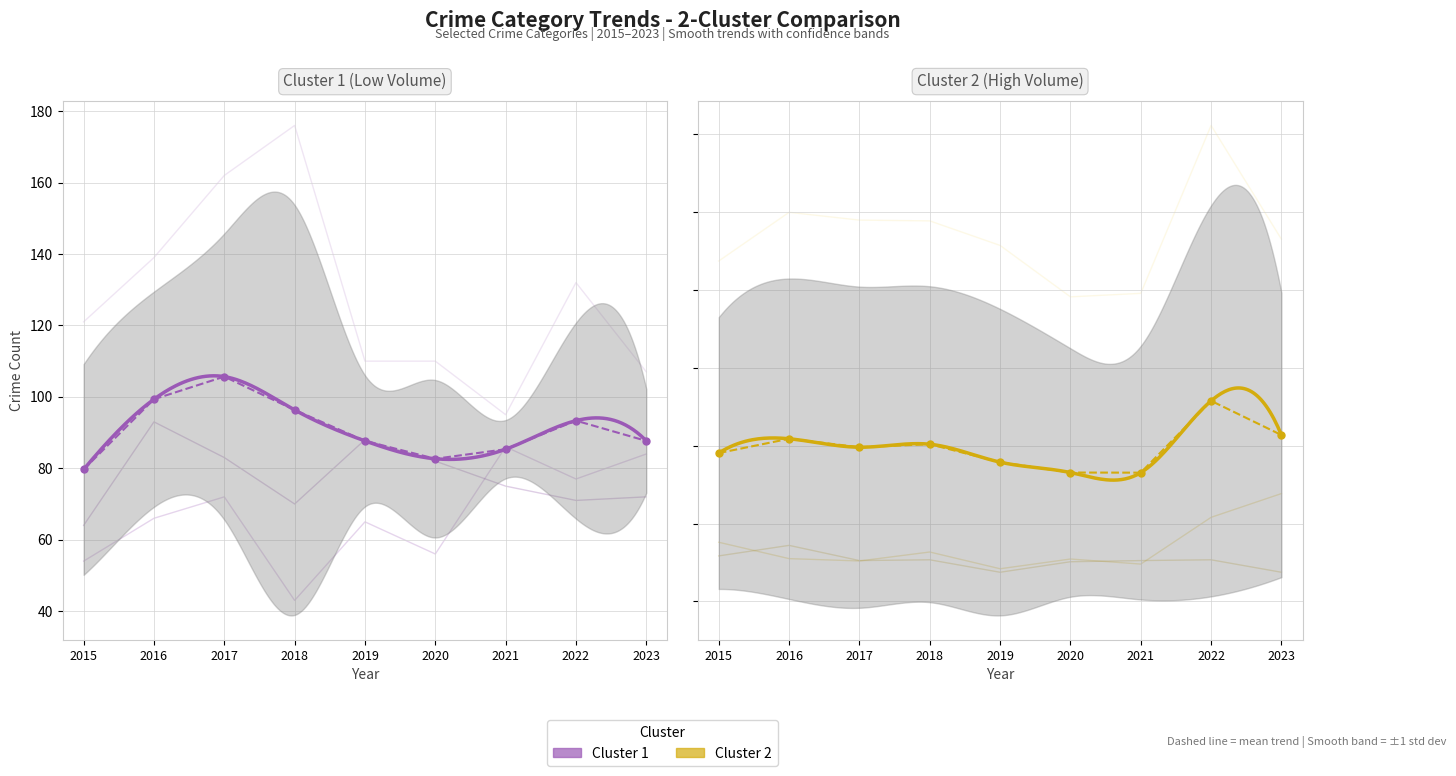

What is the spread (max minus min) of values at 2023?

858